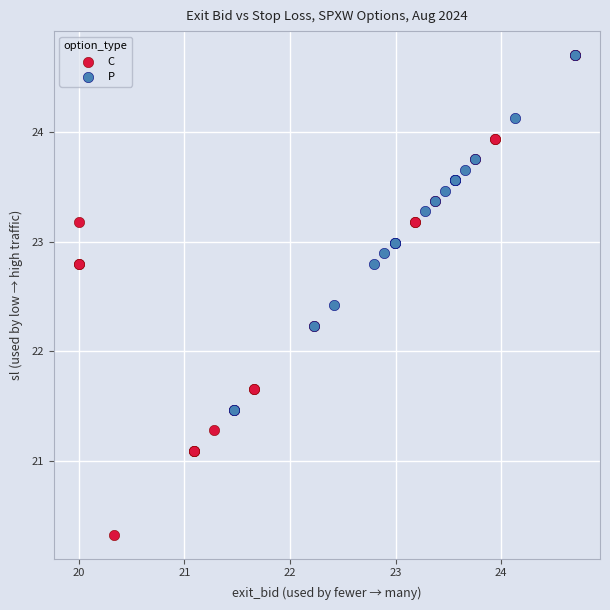

Which series has the largest Y range (max minus min)?

C